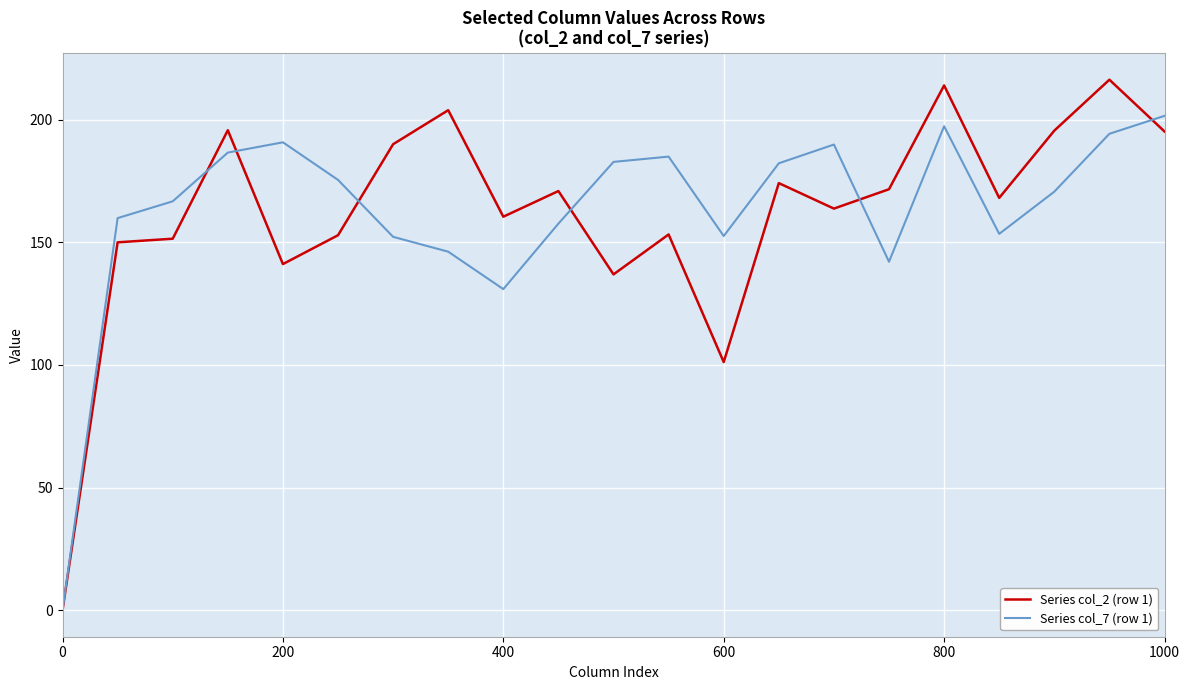

Which series has the largest range (max minus min)?

Series col_2 (row 1)